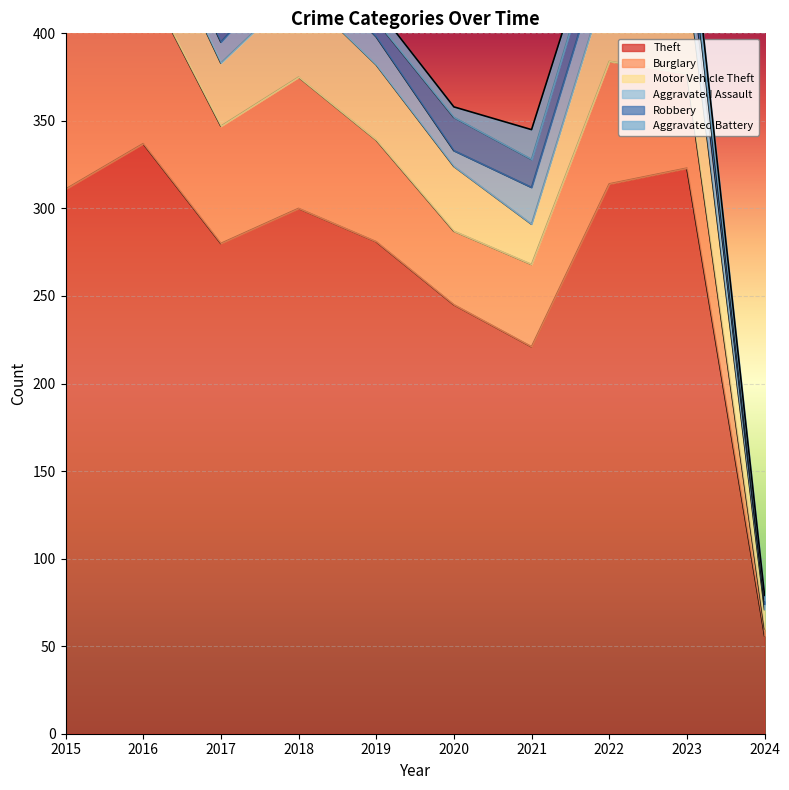

What is the difference between the maximum and minimum values in the Robbery series?

17